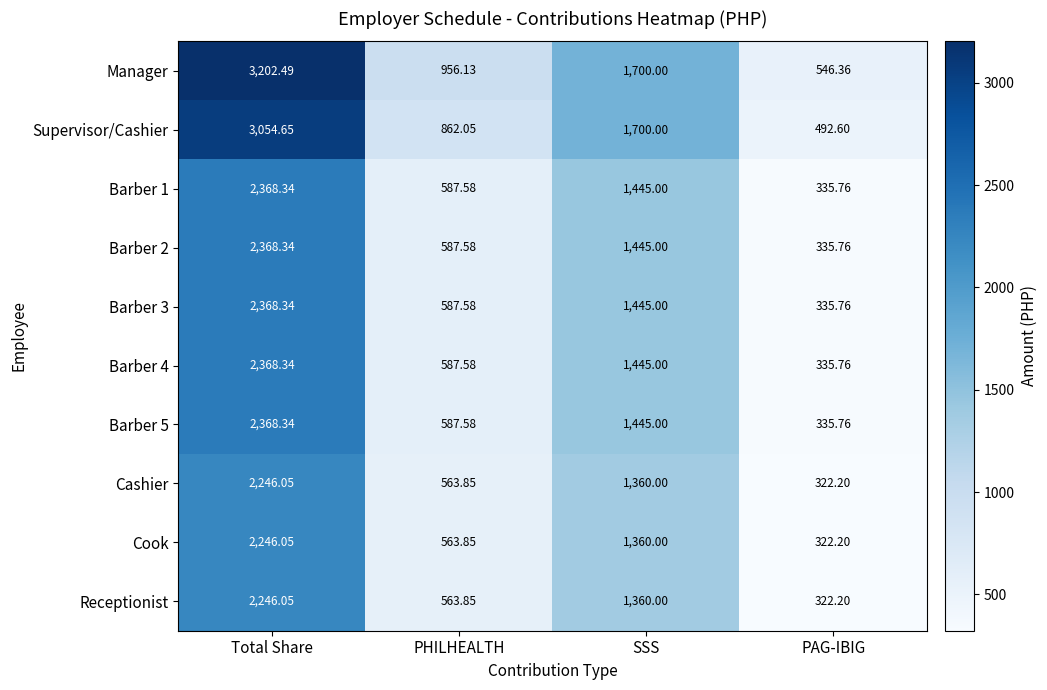

Rank the categories by Manager value from lowest to highest.

PAG-IBIG, PHILHEALTH, SSS, Total Share